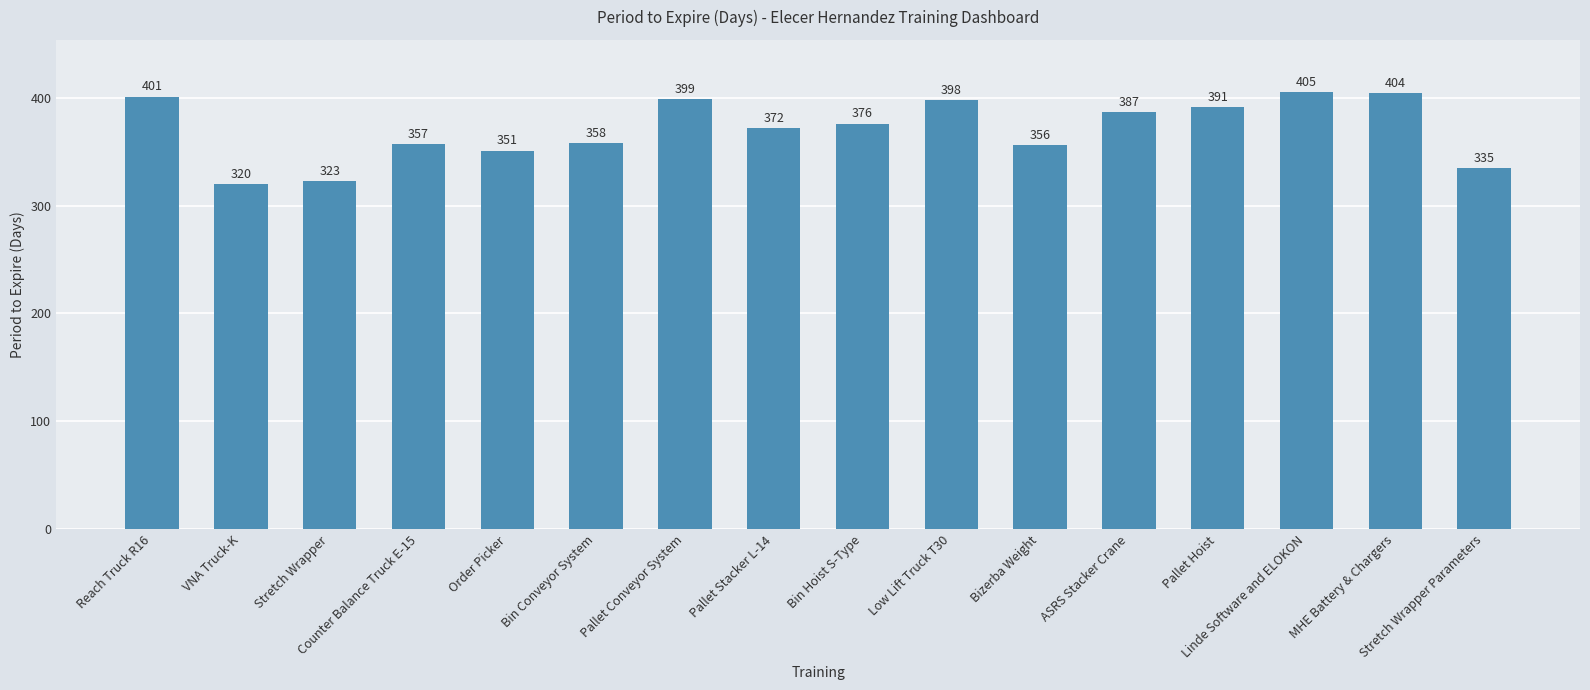

What is the maximum value shown in the chart?

405